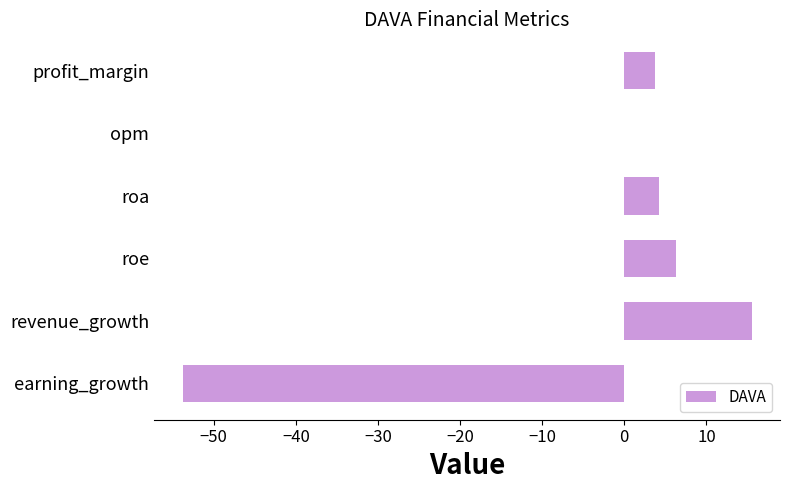

Read the value at profit_margin.

3.7